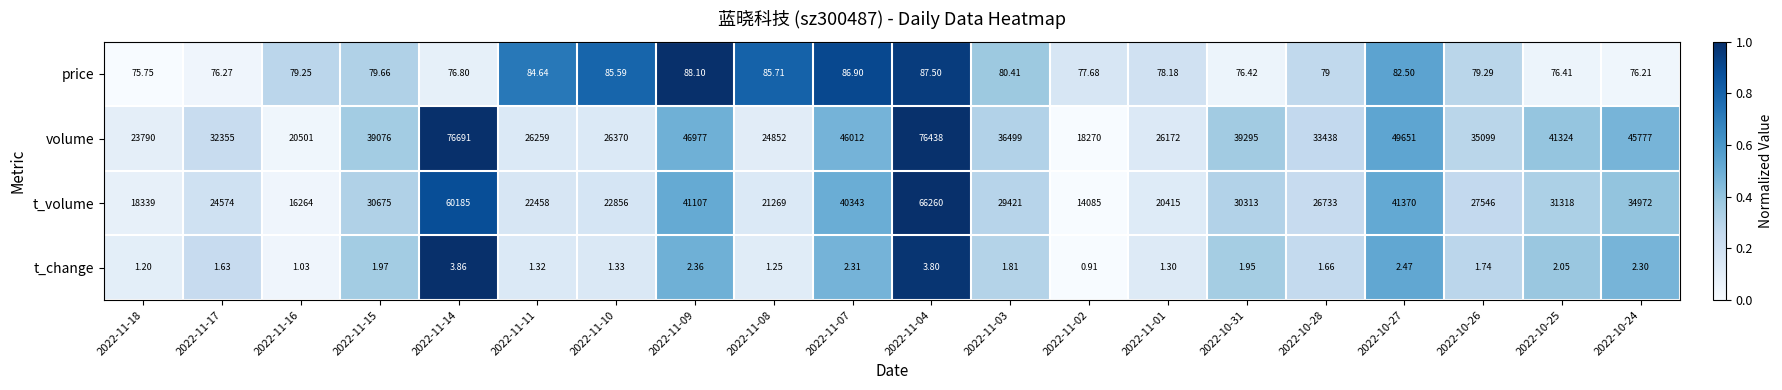

Between 2022-11-10 and 2022-11-02, which series saw the biggest shift?

t_volume